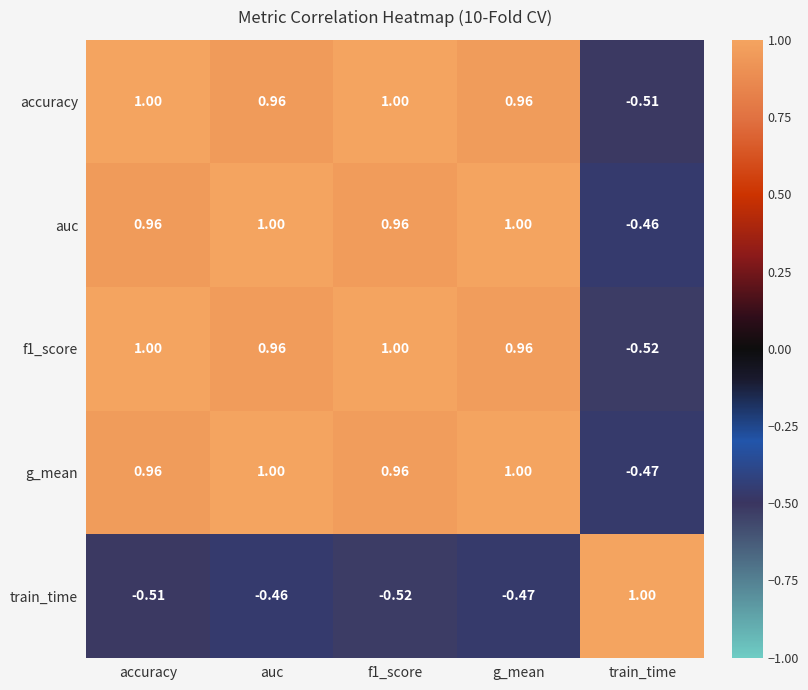

Which series has the largest total across all categories?

auc